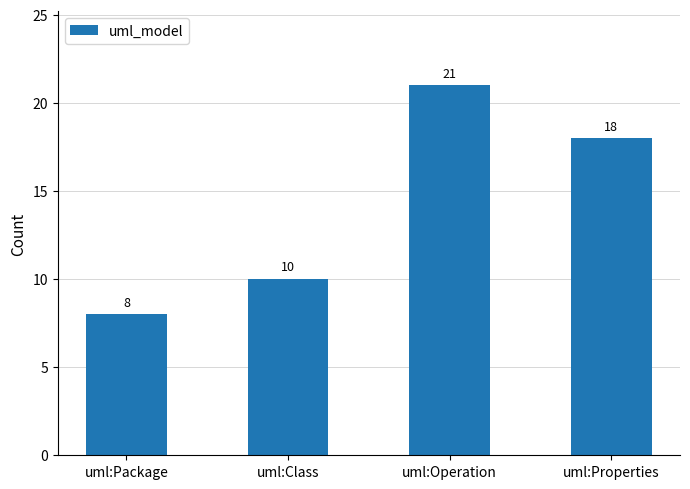

Are the bars horizontal?

No